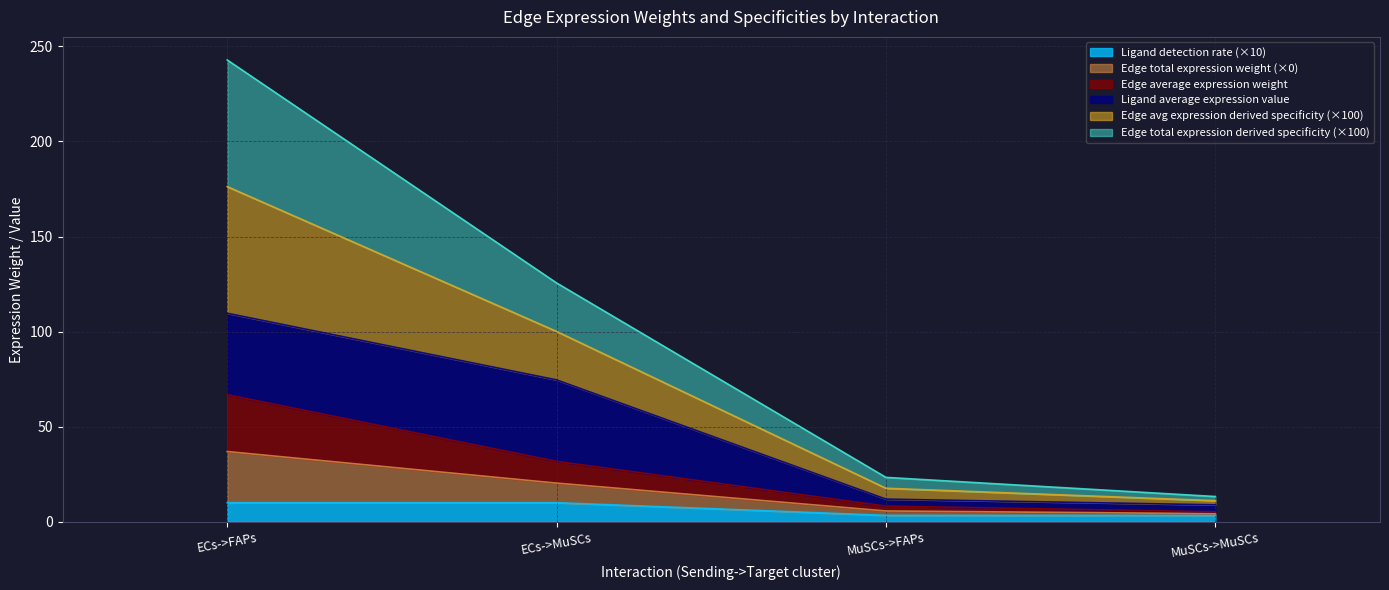

True or false: Edge total expression weight has a value of 19.4 at MuSCs->MuSCs.

False